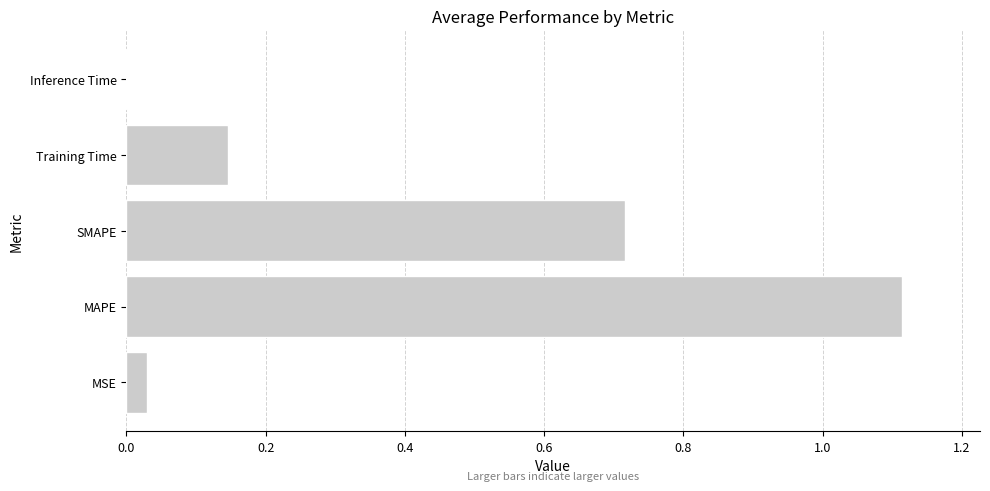

Between Training Time and MAPE, which is larger?

MAPE